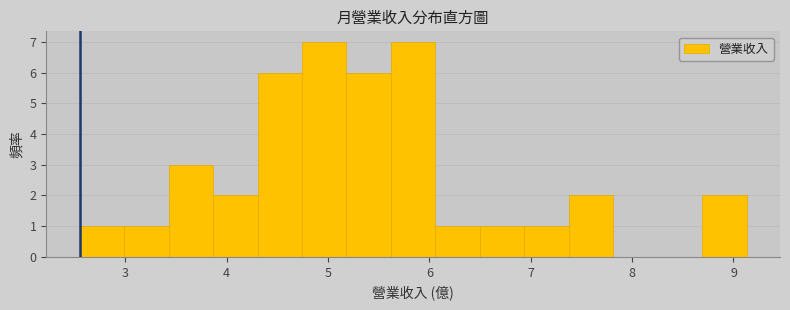

Reading left to right, transcribe this chart: for each bar, give the range it covers on the x-axis and its height. Neither the bar edges nor the heights are printed on the chart, so give them approximately, as read against the axes.

2.6 to 3.0: 1
3.0 to 3.4: 1
3.4 to 3.9: 3
3.9 to 4.3: 2
4.3 to 4.7: 6
4.7 to 5.2: 7
5.2 to 5.6: 6
5.6 to 6.1: 7
6.1 to 6.5: 1
6.5 to 6.9: 1
6.9 to 7.4: 1
7.4 to 7.8: 2
7.8 to 8.3: 0
8.3 to 8.7: 0
8.7 to 9.1: 2